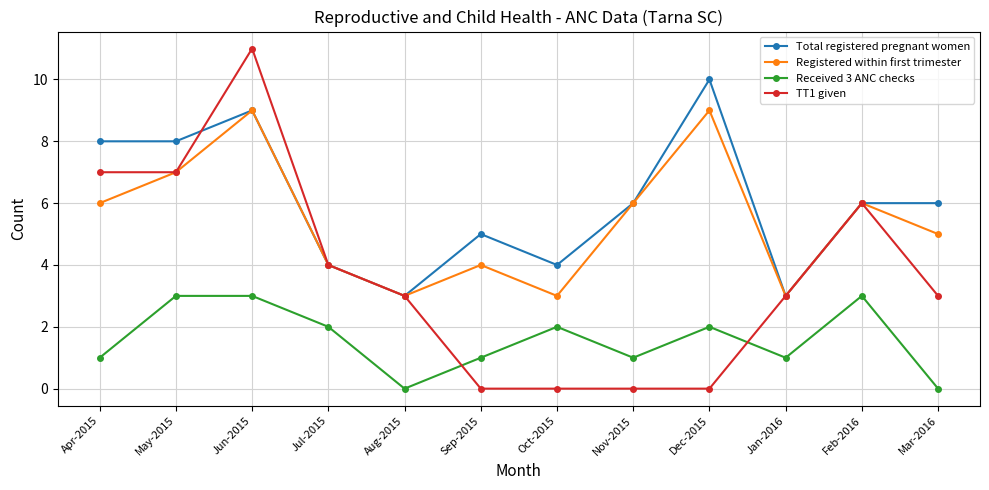

How many data points does each series have?

12